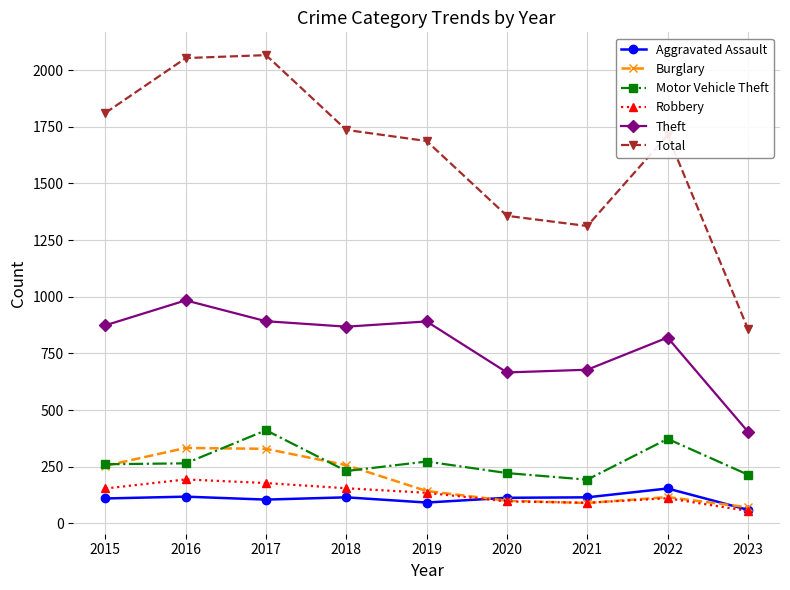

Where does the Robbery series first go above 135?

2015